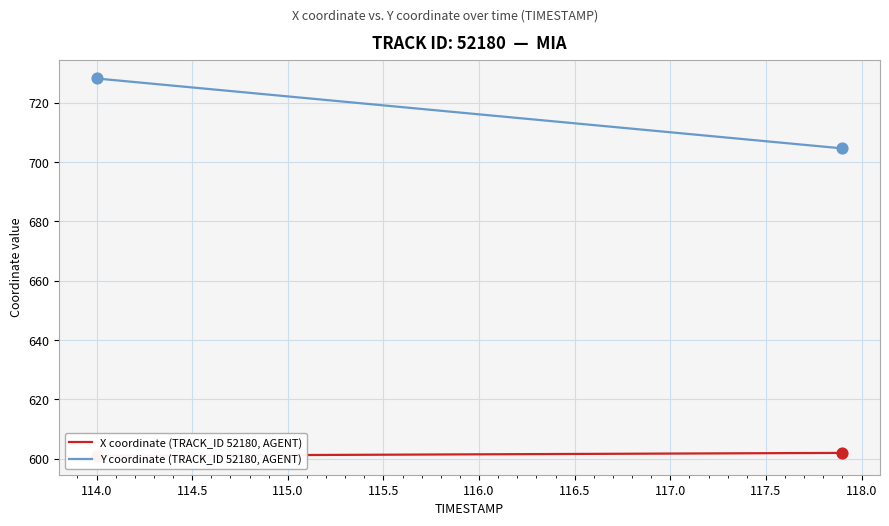

At how many categories does at least one series exceed 684?

40